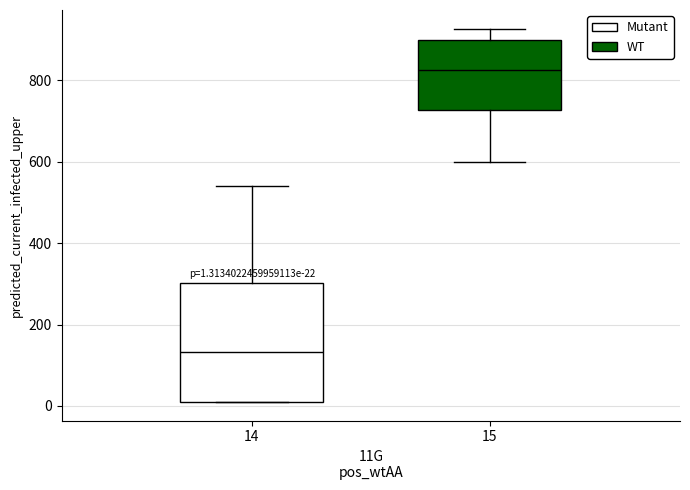

Which box is the tallest, from its lower edge to its upper edge?

14